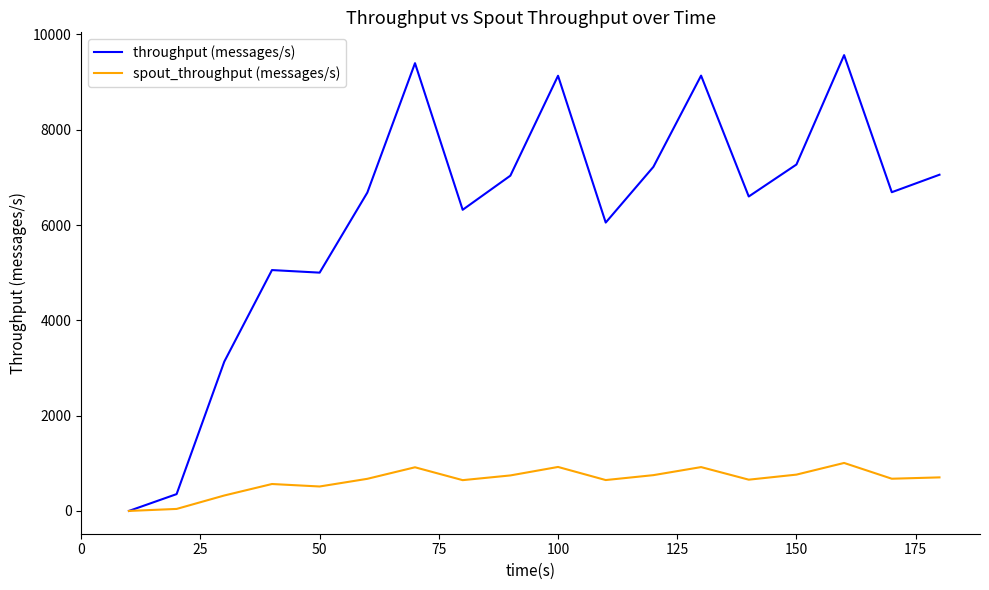

What is the greatest value displayed?

9566